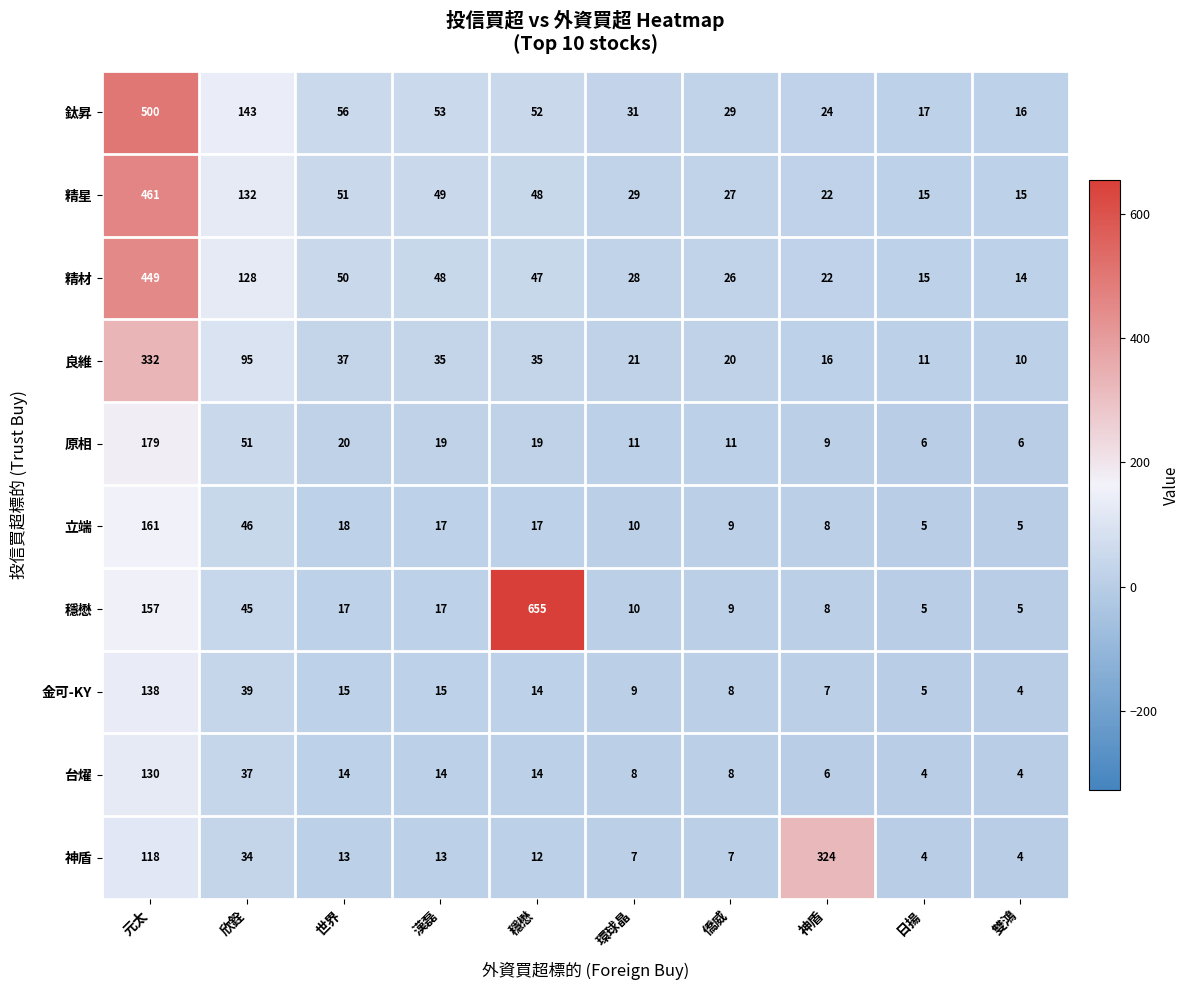

Which series has the largest total across all categories?

穩懋